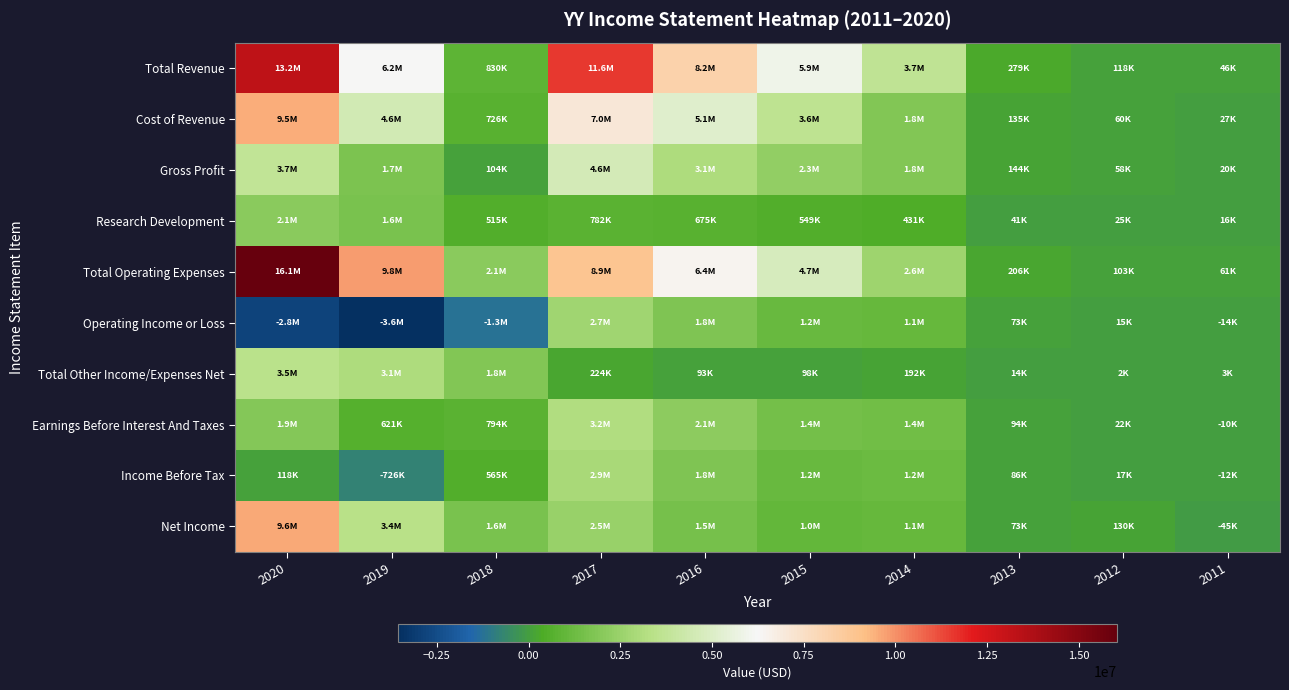

Rank the series by their maximum value, from highest to lowest.

Total Operating Expenses, Total Revenue, Net Income, Cost of Revenue, Gross Profit, Total Other Income/Expenses Net, Earnings Before Interest And Taxes, Income Before Tax, Operating Income or Loss, Research Development